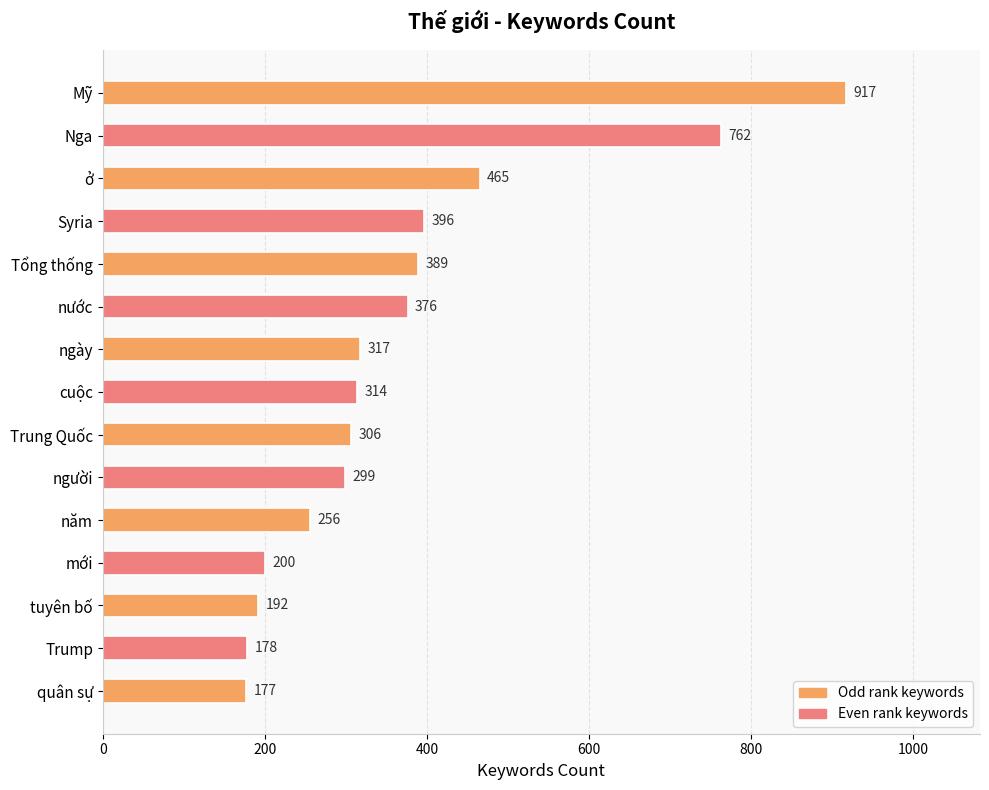

Reading bottom to top, what are all the values shown in this chart?

quân sự=177	Trump=178	tuyên bố=192	mới=200	năm=256	người=299	Trung Quốc=306	cuộc=314	ngày=317	nước=376	Tổng thống=389	Syria=396	ở=465	Nga=762	Mỹ=917